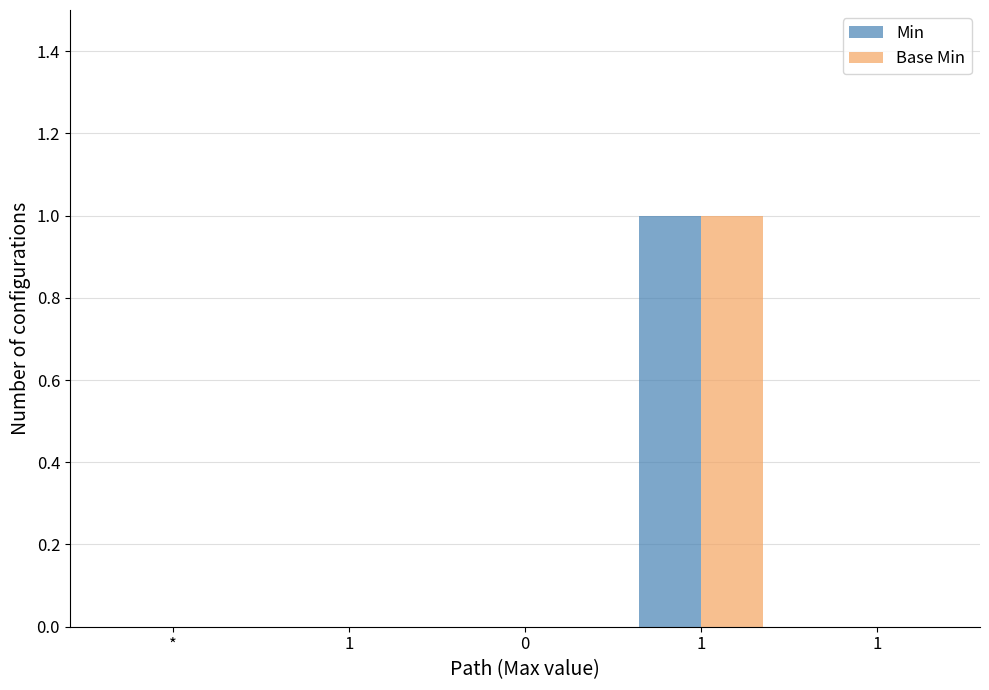

Which series has the widest spread of values?

Min